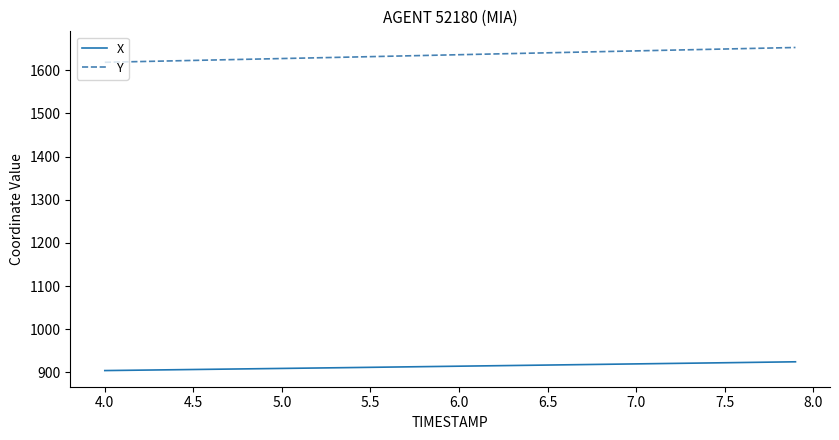

Count the number of data series in this chart.

2